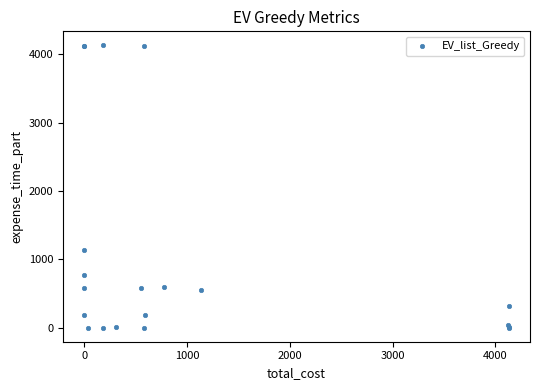

What Y value in the scatter plot is closest to 2064?

1137.7